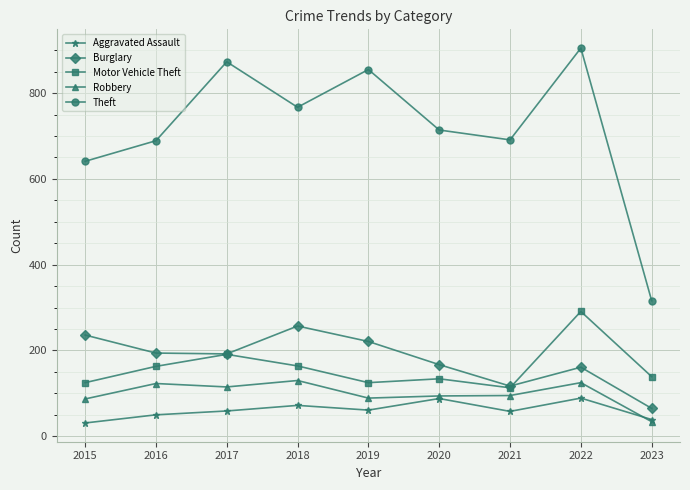

Is it true that Aggravated Assault equals 89 at 2022?

True